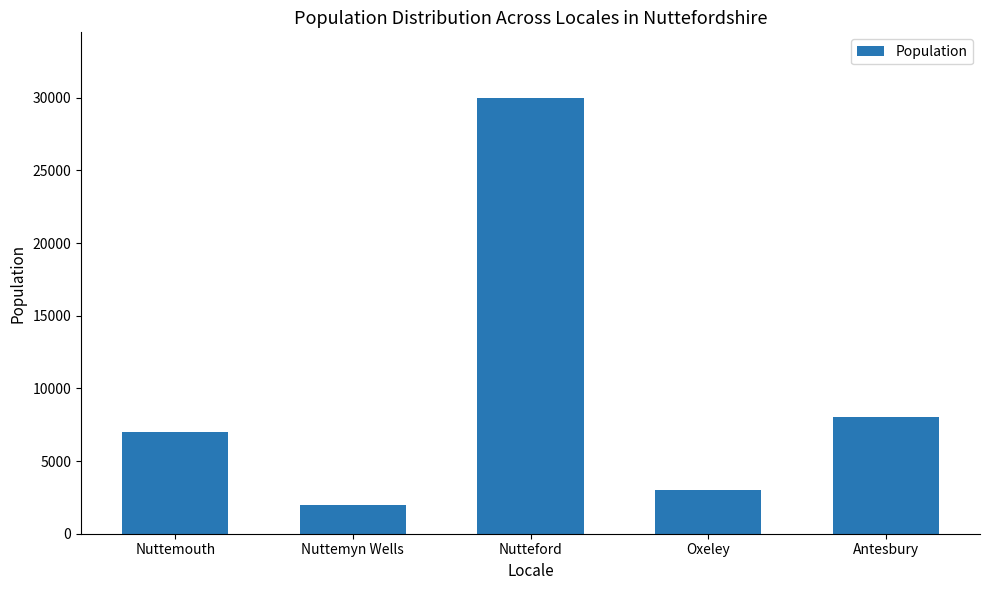

Rank the categories by value from lowest to highest.

Nuttemyn Wells, Oxeley, Nuttemouth, Antesbury, Nutteford